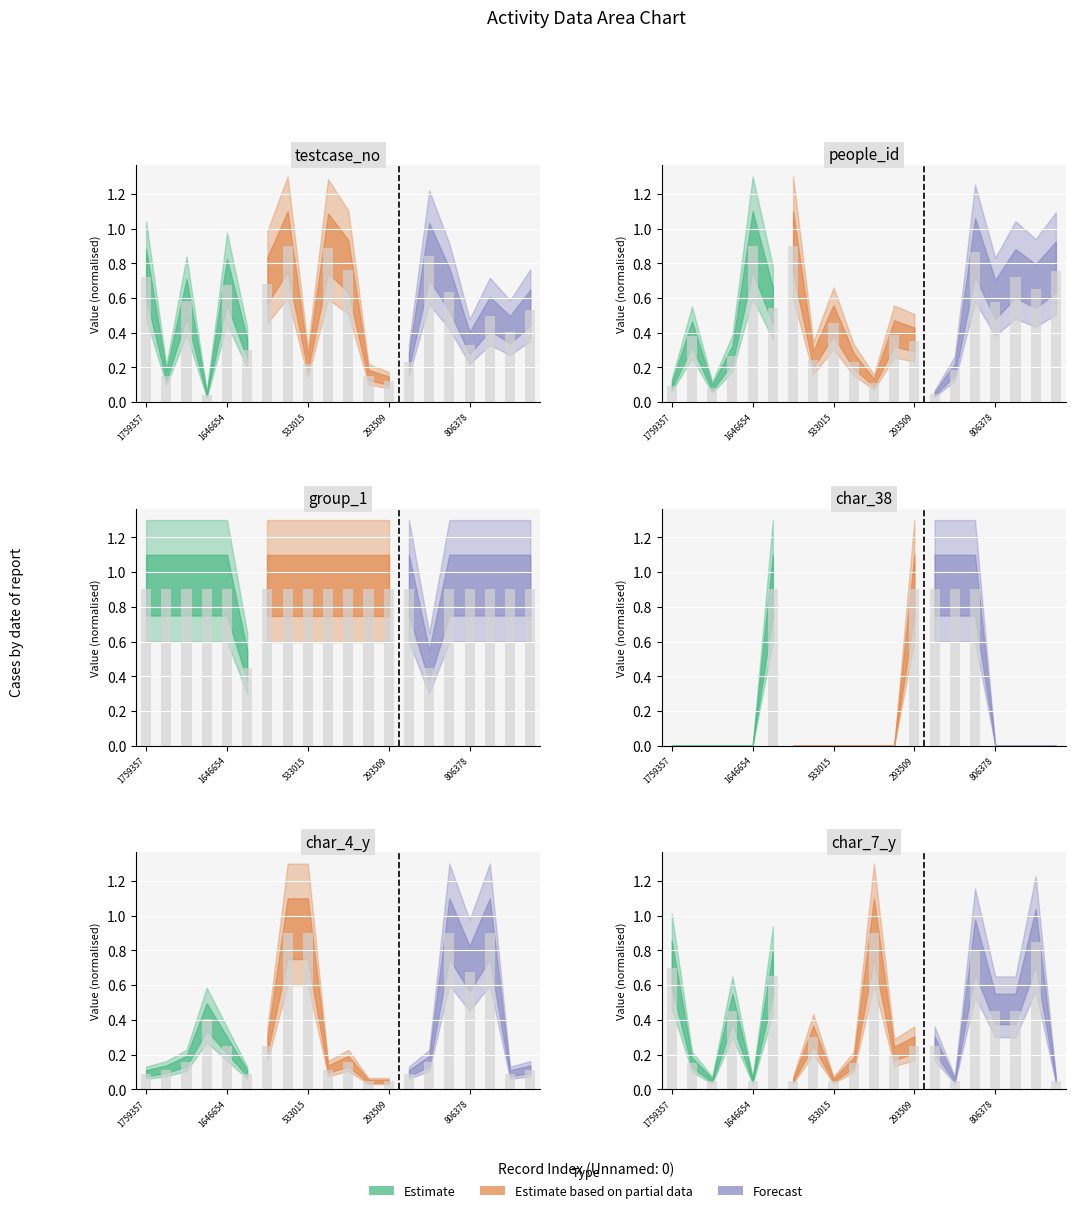

How many groups of bars are there?

20